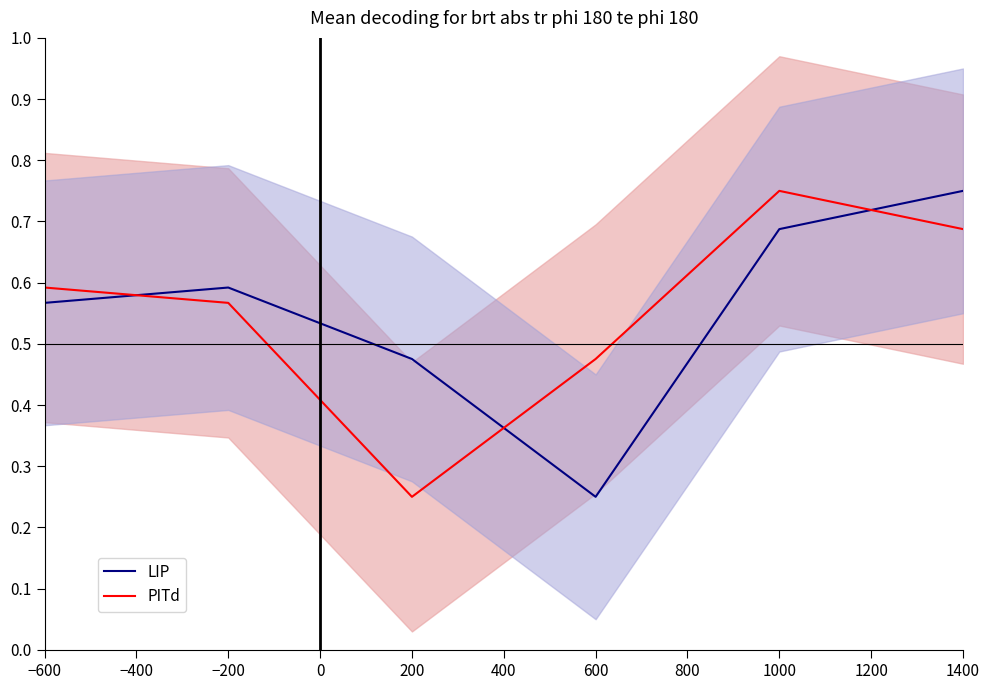

Reading left to right, extract all data points from this chart.

LIP: 0.6	0.6	0.5	0.2	0.7	0.8
PITd: 0.6	0.6	0.2	0.5	0.8	0.7